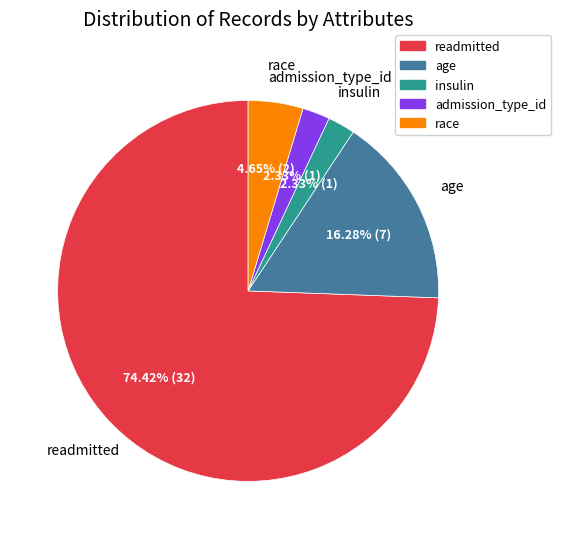

Which category has the biggest portion of the pie?

readmitted